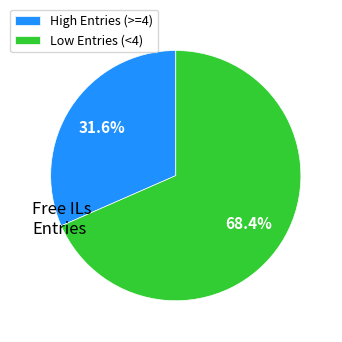

Which category accounts for the majority?

Low Entries (<4)